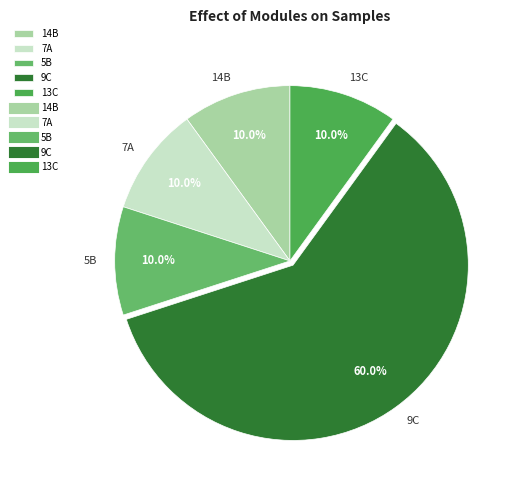

Is the sum of 14B and 7A greater than half?

No